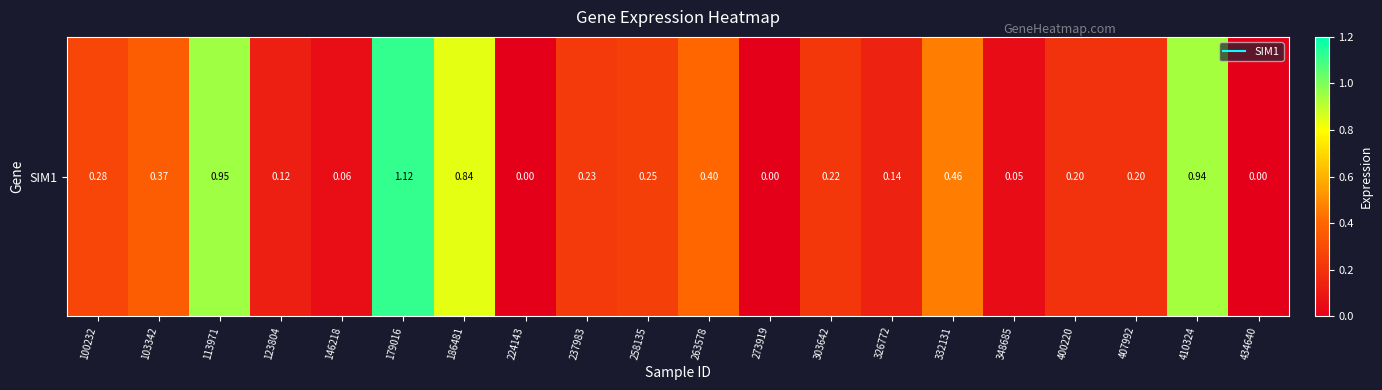

List the labels in order of value, smallest first.

224143, 273919, 434640, 348685, 146218, 123804, 326772, 400220, 407992, 303642, 237983, 258135, 100232, 103342, 263578, 332131, 186481, 410324, 113971, 179016